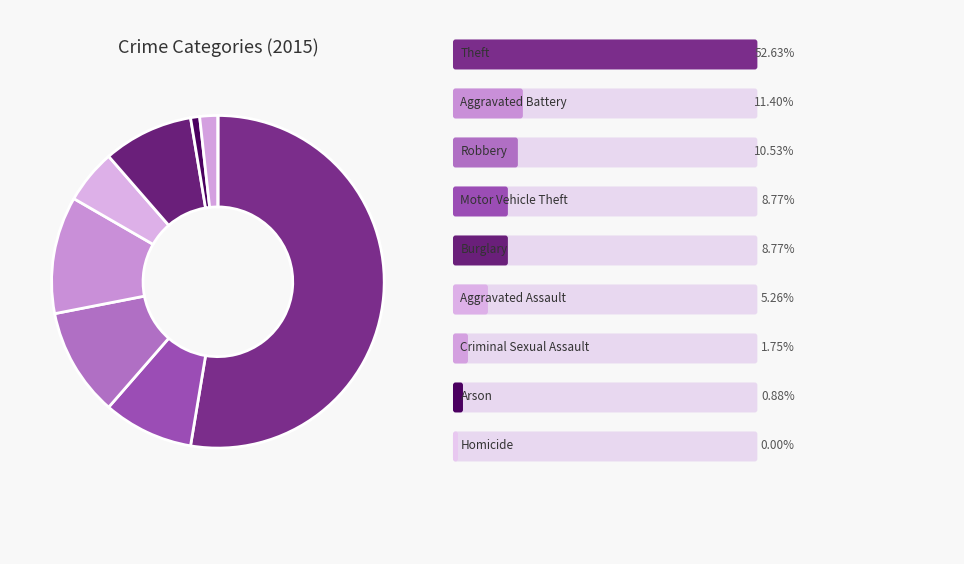

Rank the categories by value from lowest to highest.

Homicide, Arson, Criminal Sexual Assault, Aggravated Assault, Motor Vehicle Theft, Burglary, Robbery, Aggravated Battery, Theft